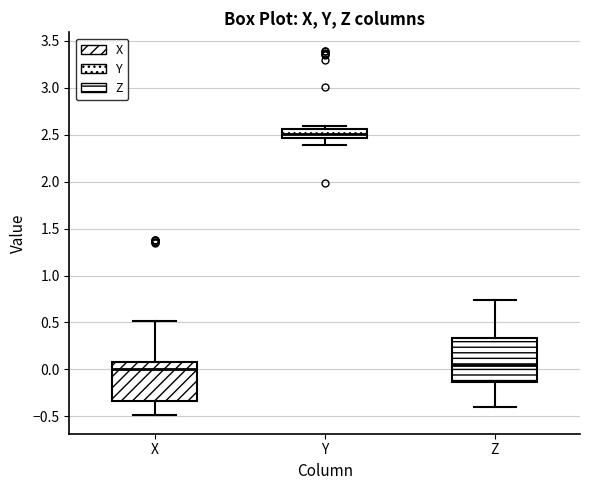

Which box is the tallest, from its lower edge to its upper edge?

Z